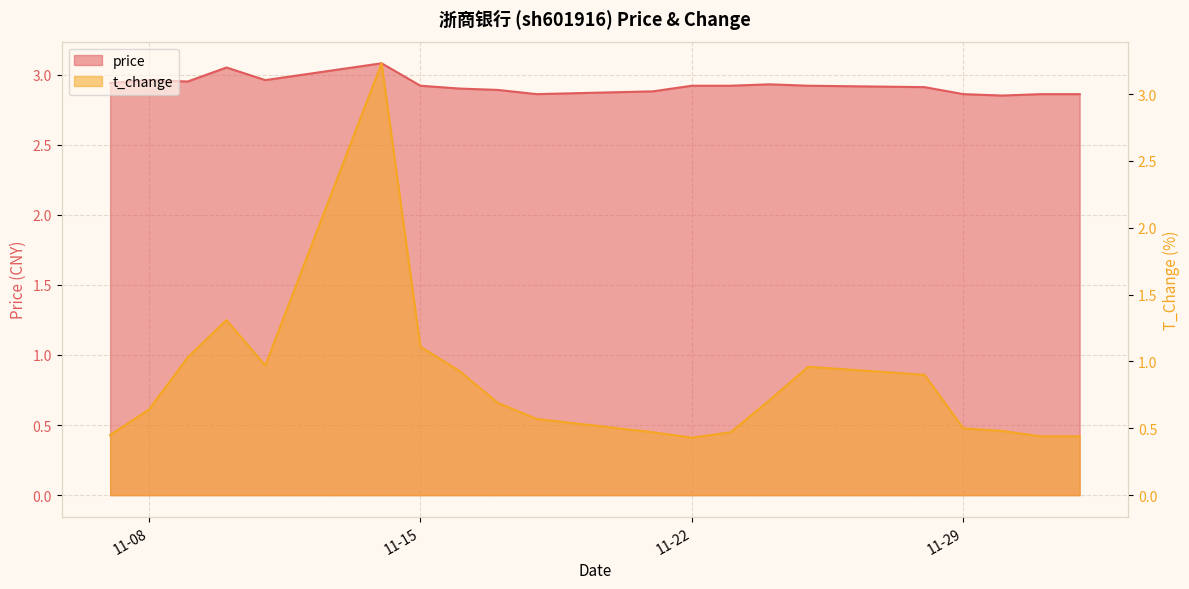

Is the value of t_change at 2022-11-16 greater than the value of price at 2022-11-18?

No